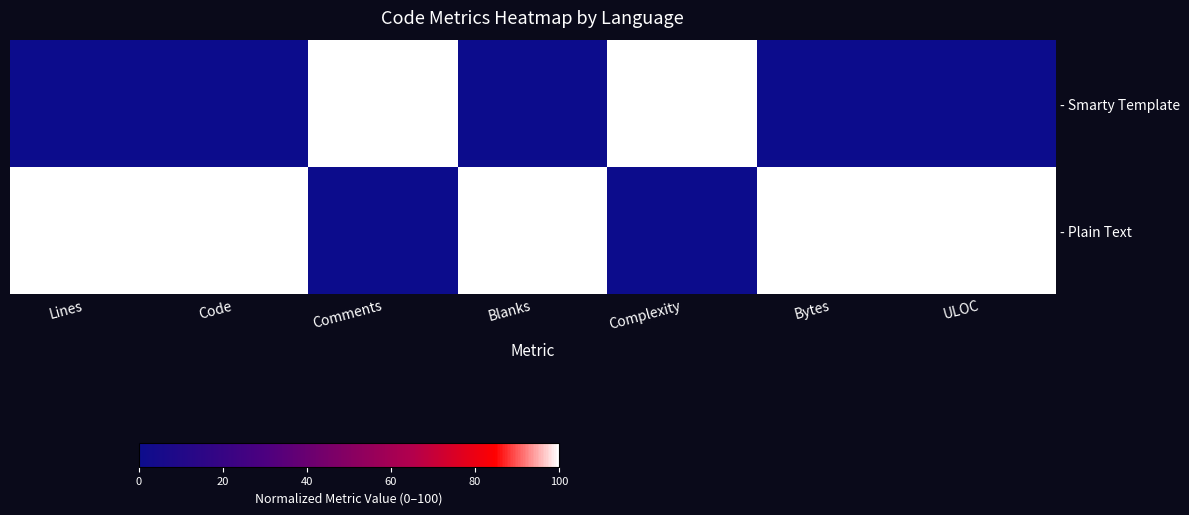

Reading left to right, what are all the values shown in this chart?

- Smarty Template: Lines=0	Code=0	Comments=1	Blanks=0	Complexity=1	Bytes=0	ULOC=0
- Plain Text: Lines=1	Code=1	Comments=0	Blanks=1	Complexity=0	Bytes=1	ULOC=1